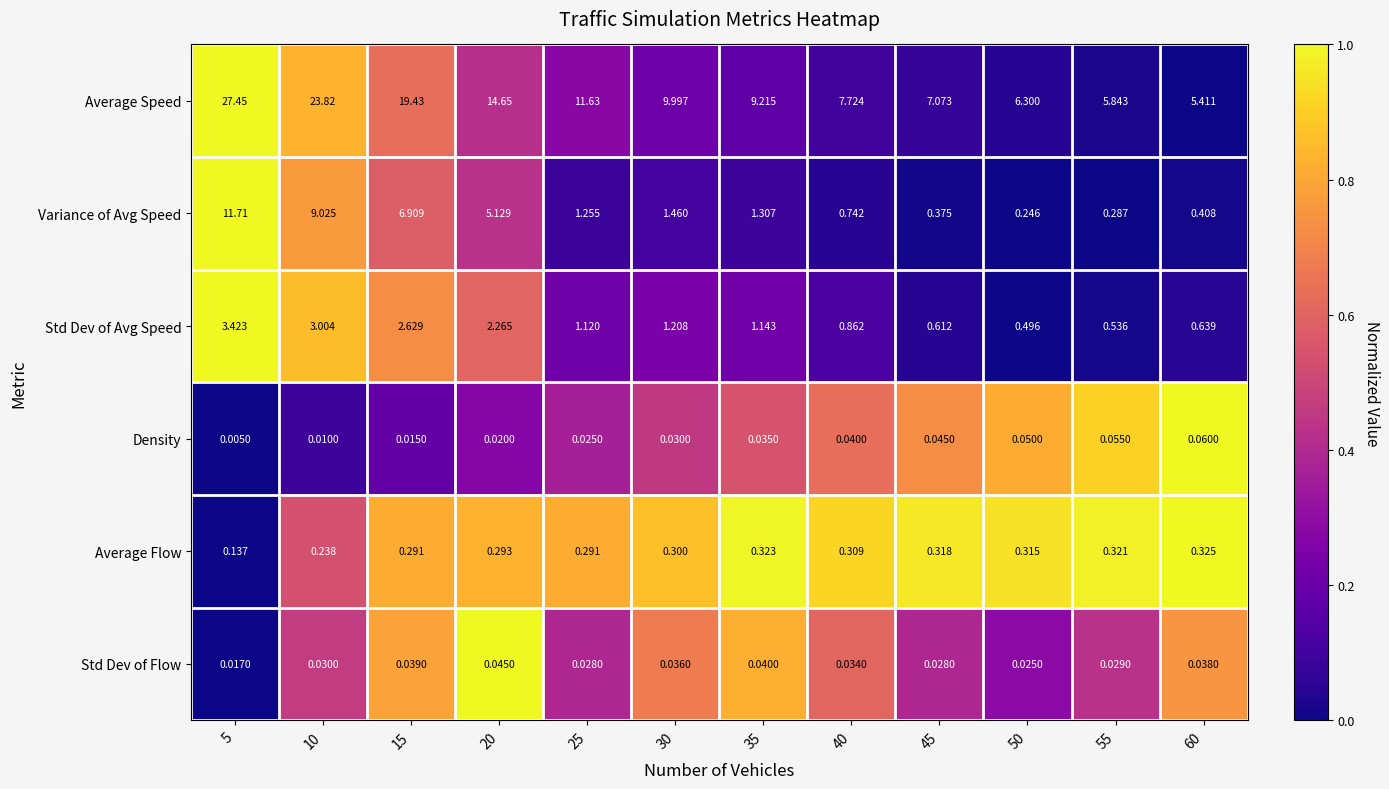

List the series in order of their peak value, highest first.

Average Speed, Variance of Avg Speed, Std Dev of Avg Speed, Average Flow, Density, Std Dev of Flow